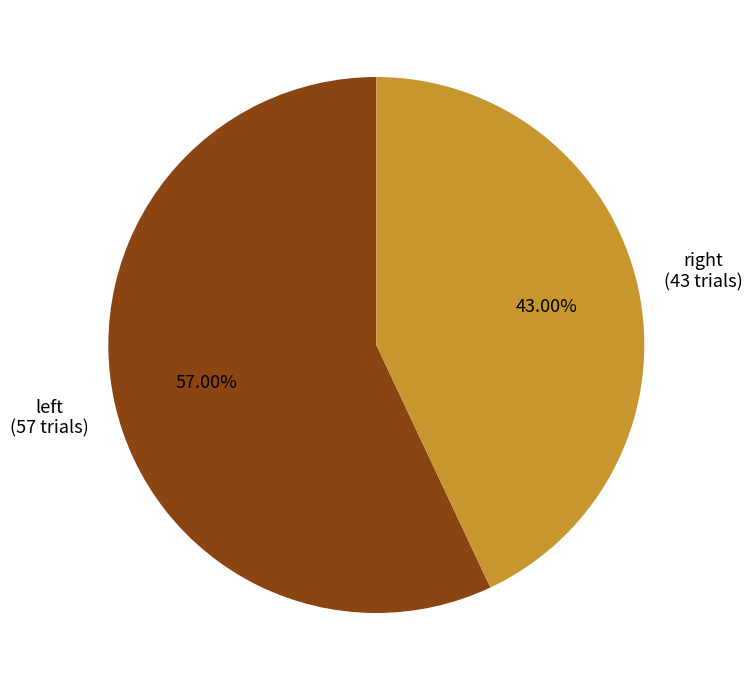

What is the largest slice in the pie chart?

left